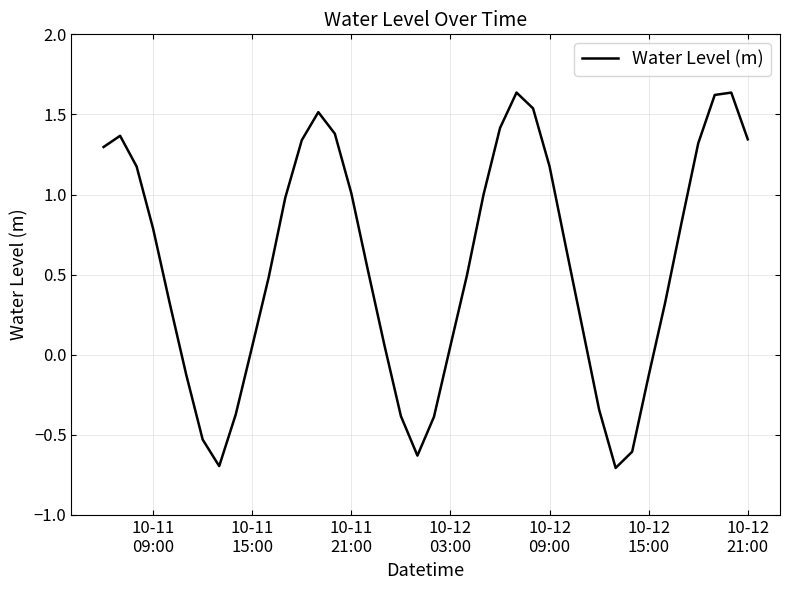

What is the difference between the maximum and minimum values?

2.3